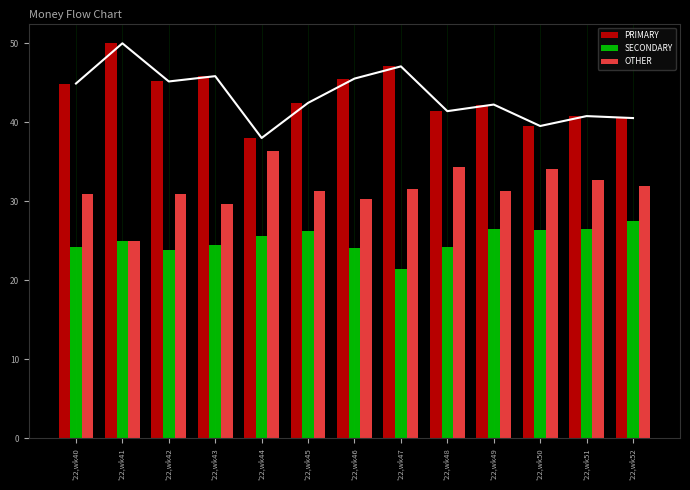

What is the difference between the OTHER values at '22,wk40 and '22,wk45?

0.5